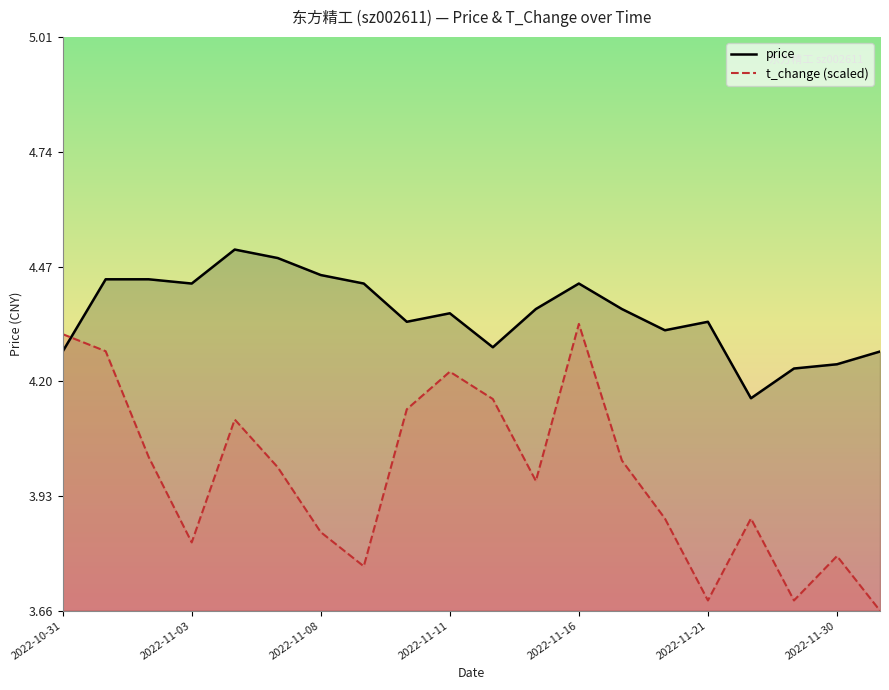

What is the difference between the maximum and minimum values in the price series?

0.3